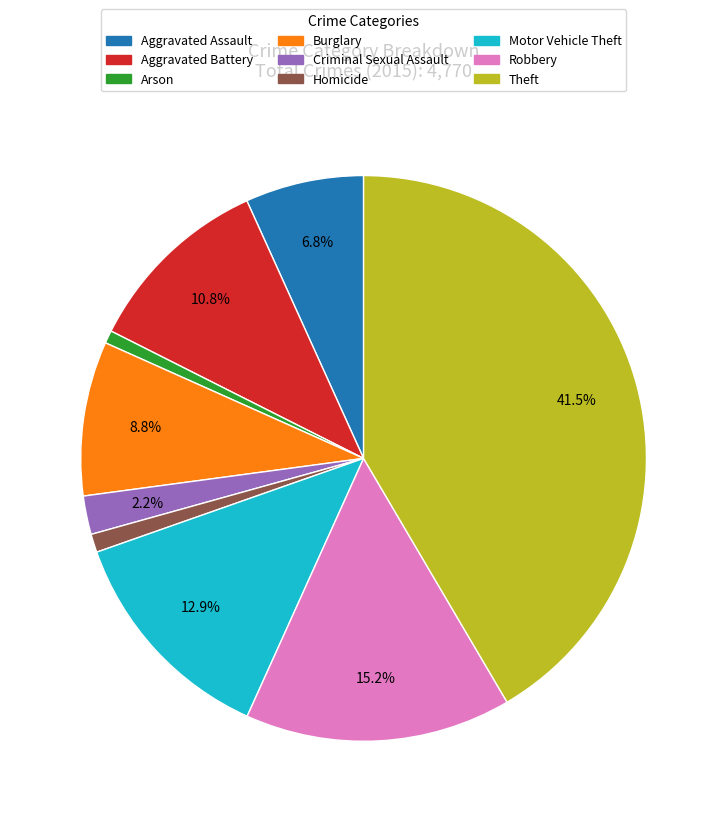

To the nearest percent, what is the average slice percentage?

11%